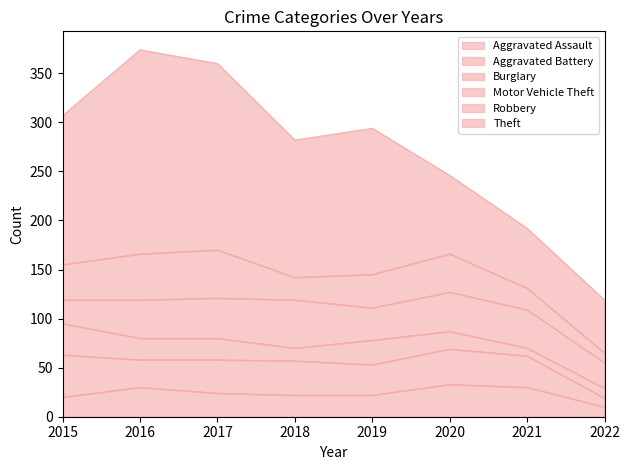

Reading left to right, extract all data points from this chart.

Aggravated Assault: 2015=20	2016=30	2017=24	2018=22	2019=22	2020=33	2021=30	2022=10
Aggravated Battery: 2015=43	2016=28	2017=34	2018=35	2019=31	2020=36	2021=32	2022=9
Burglary: 2015=32	2016=22	2017=22	2018=13	2019=25	2020=18	2021=8	2022=10
Motor Vehicle Theft: 2015=24	2016=39	2017=41	2018=49	2019=33	2020=40	2021=39	2022=26
Robbery: 2015=36	2016=47	2017=49	2018=23	2019=34	2020=39	2021=22	2022=10
Theft: 2015=152	2016=208	2017=190	2018=140	2019=149	2020=80	2021=61	2022=54